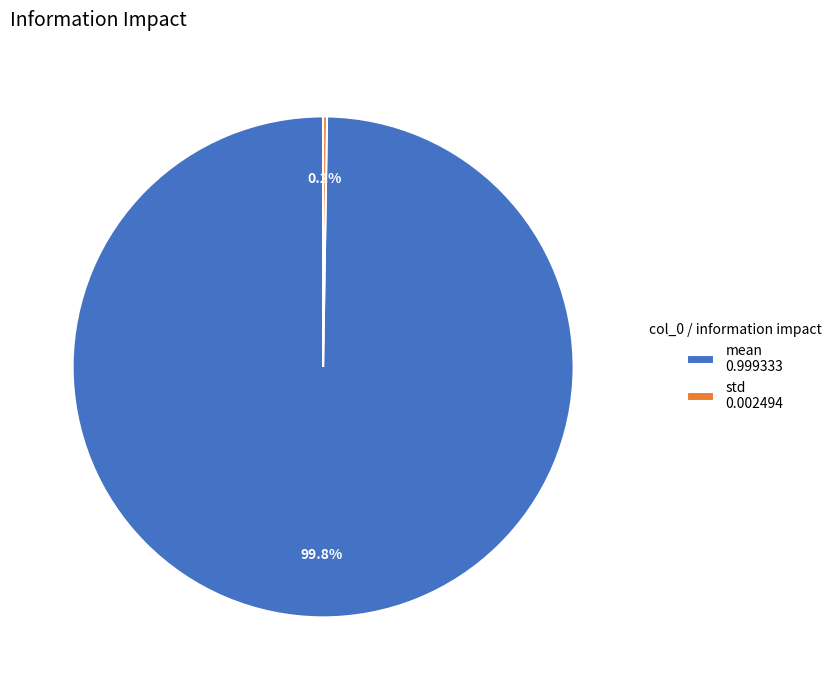

Is there a majority slice in this chart?

Yes